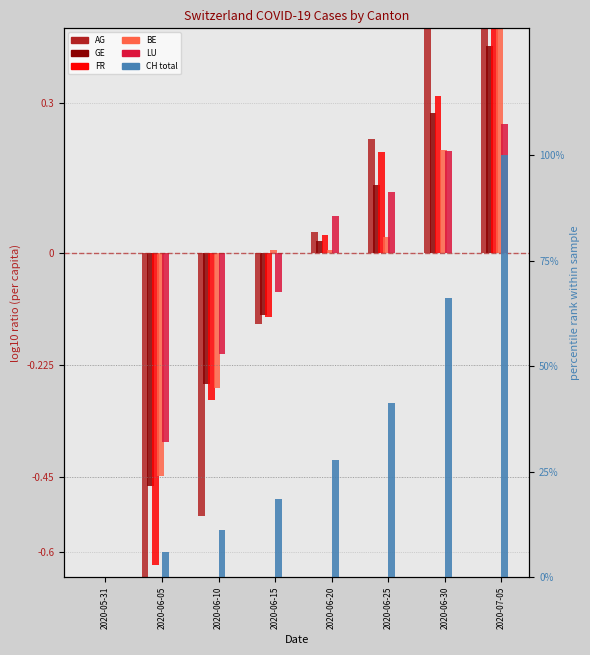

Where does the GE (per cap×10⁵) series first go above 0?

2020-06-20